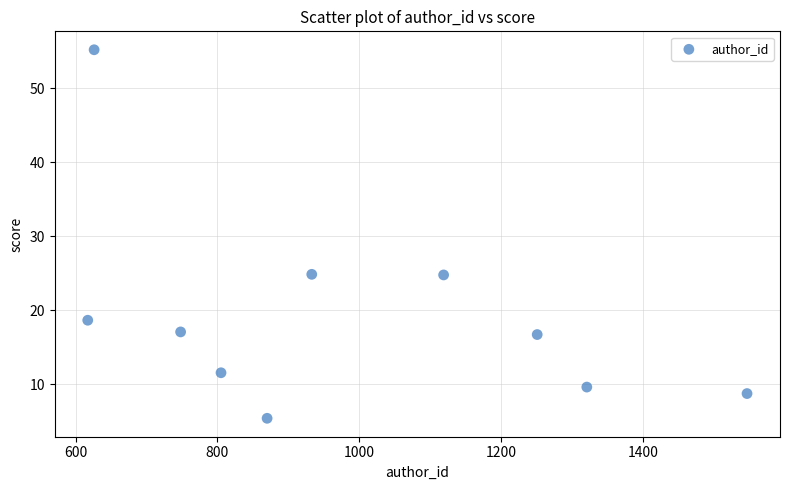

What is the range of X values (max minus min)?

930.0